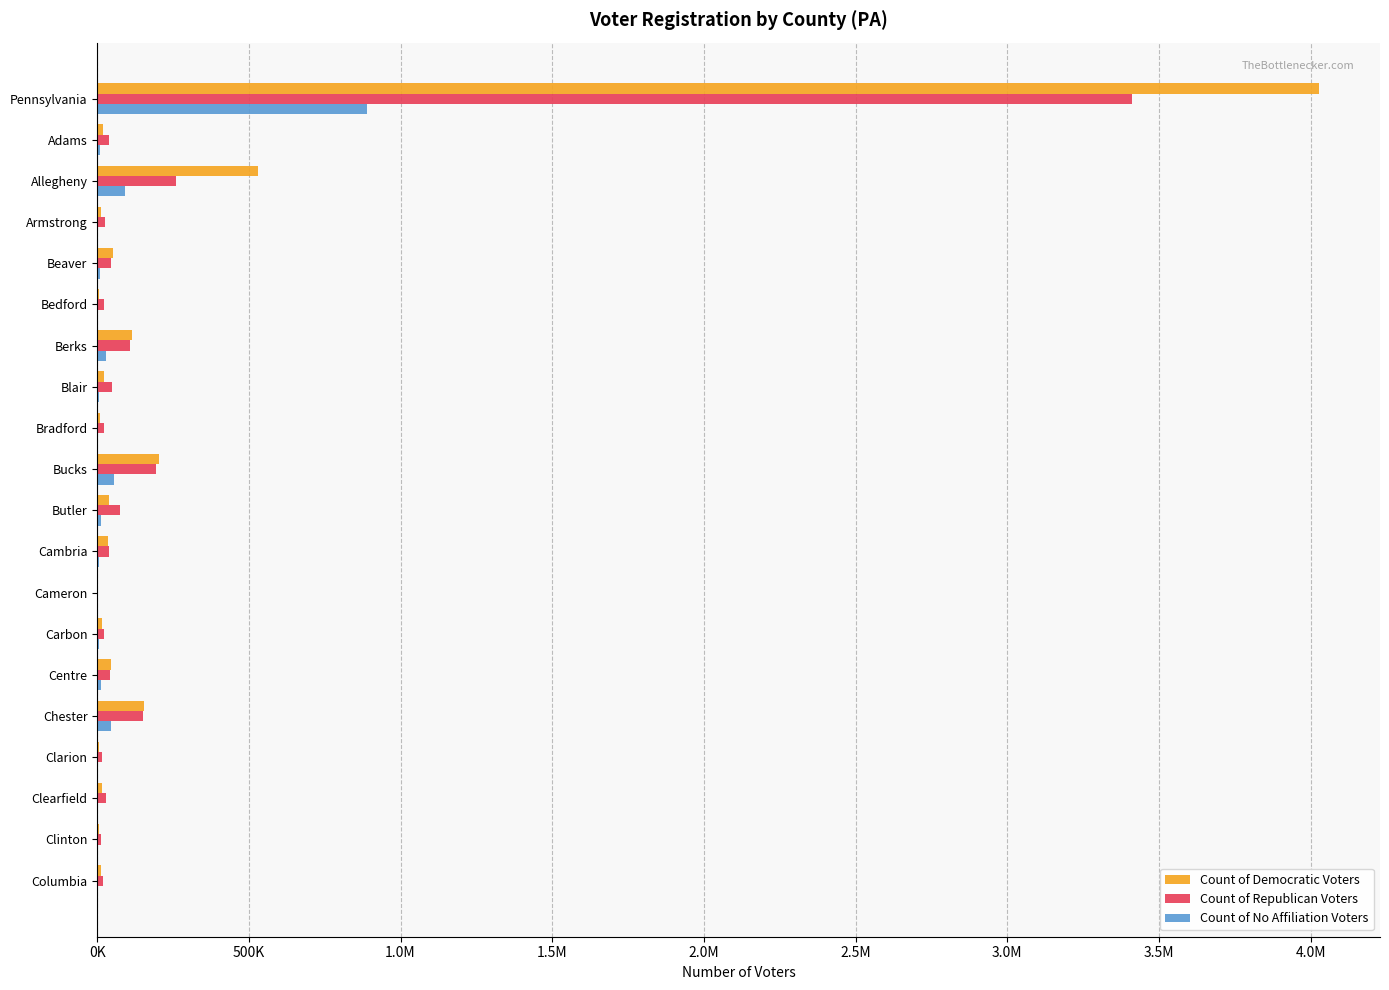

What are all the series names shown in the legend?

Count of Democratic Voters, Count of Republican Voters, Count of No Affiliation Voters